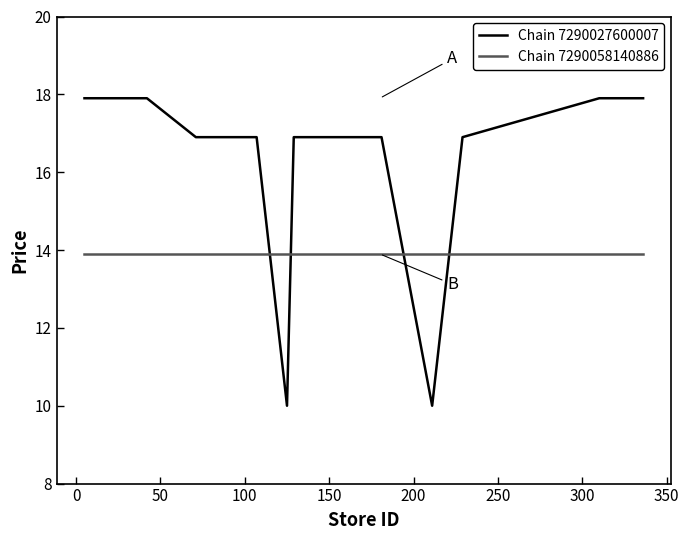

What is the minimum value shown in the chart?

10.0